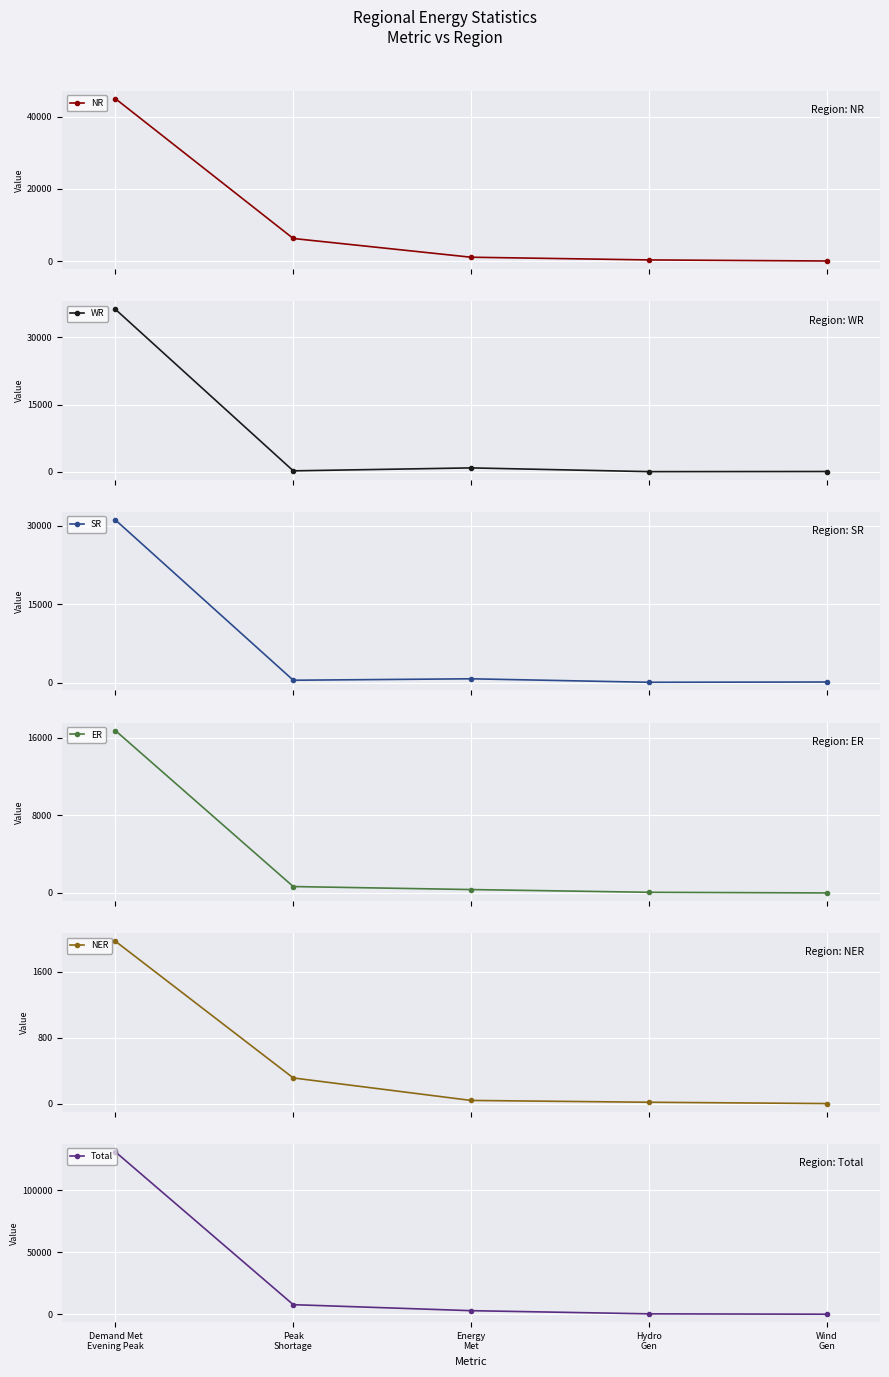

Which label corresponds to the largest value in the chart?

Demand Met
Evening Peak